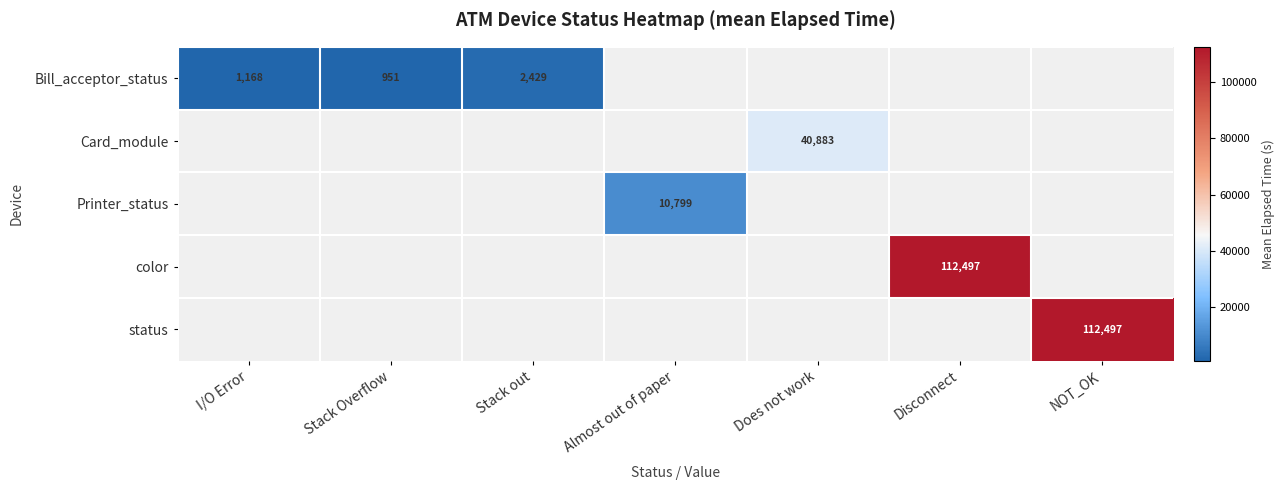

True or false: Bill_acceptor_status has a value of 1834 at I/O Error.

False